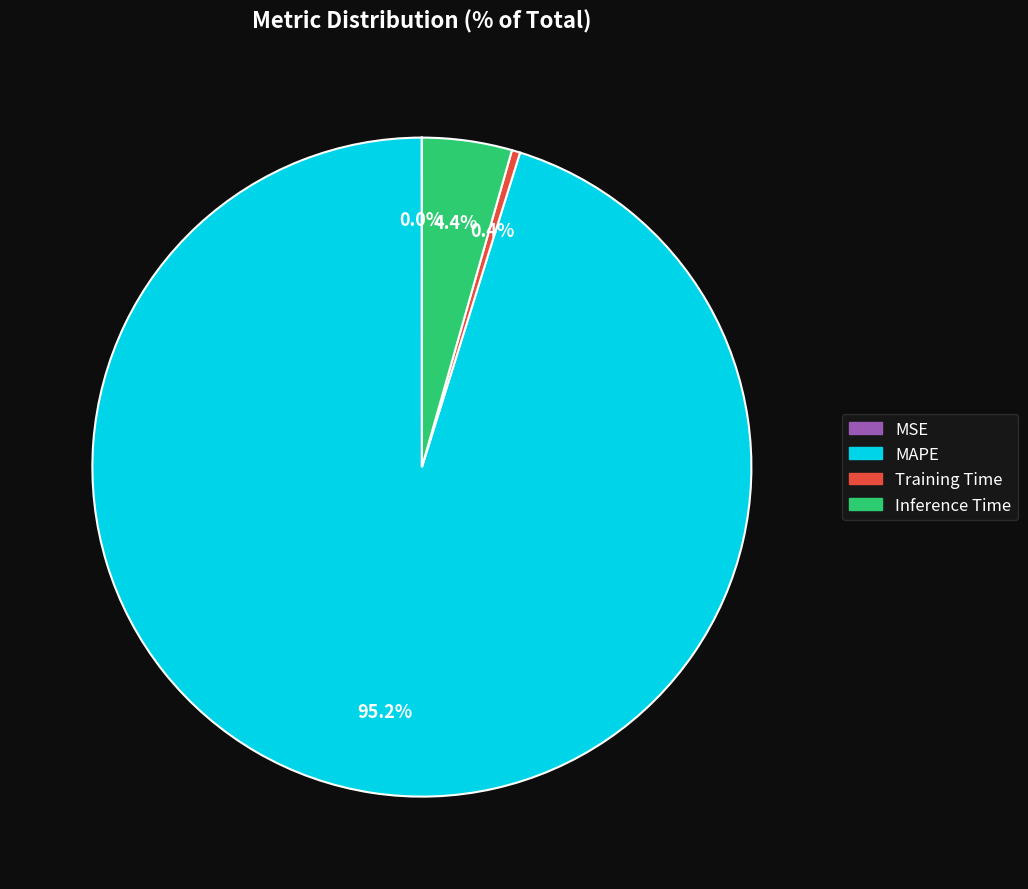

Which category accounts for the majority?

MAPE